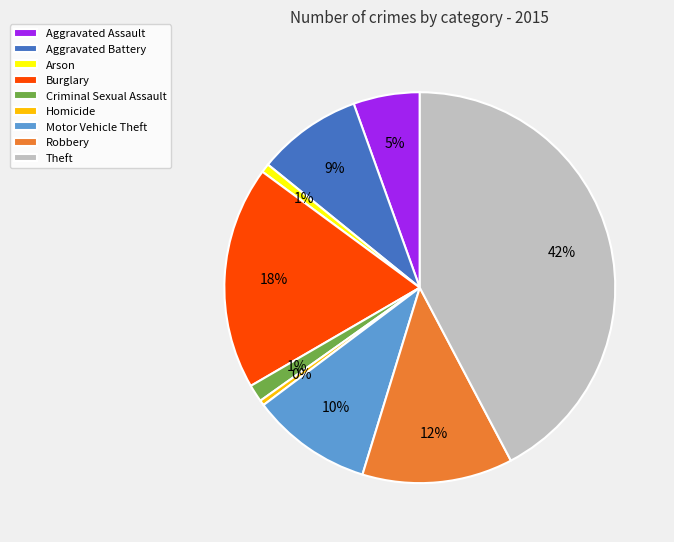

Is it true that Burglary is 18% of the pie?

True